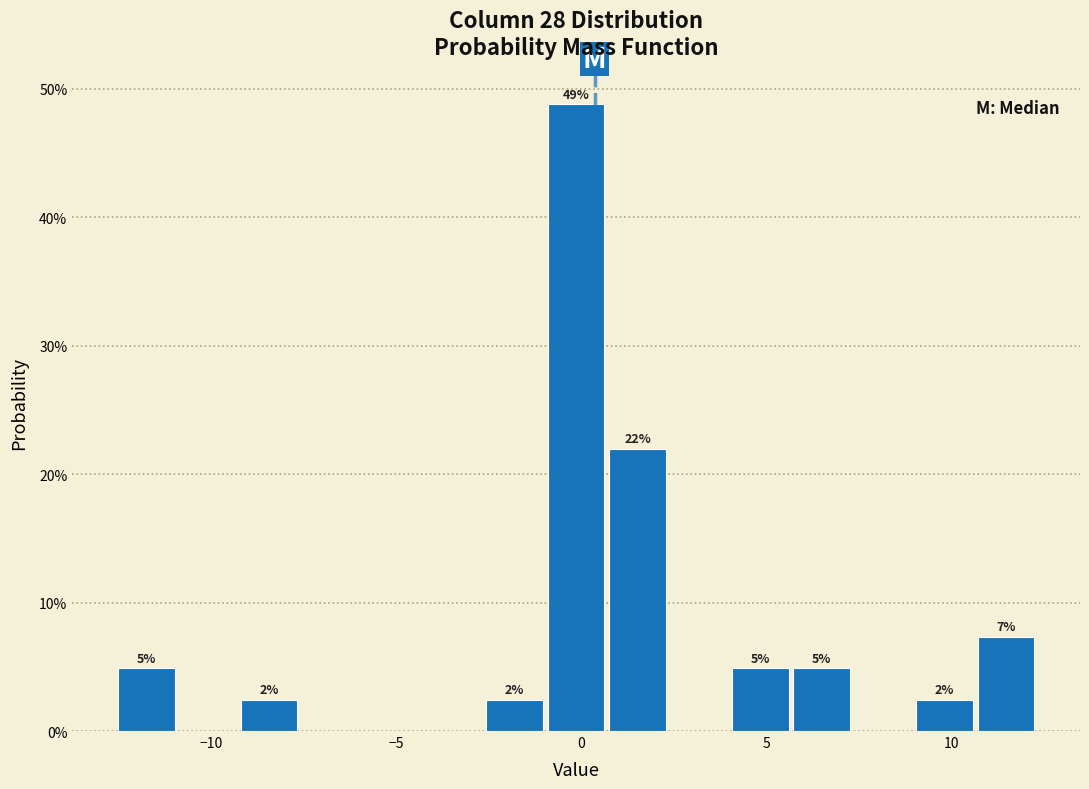

Around what value on the x-axis is the tallest bar? Give the approximate position of its centre, as read against the axis.

0.0